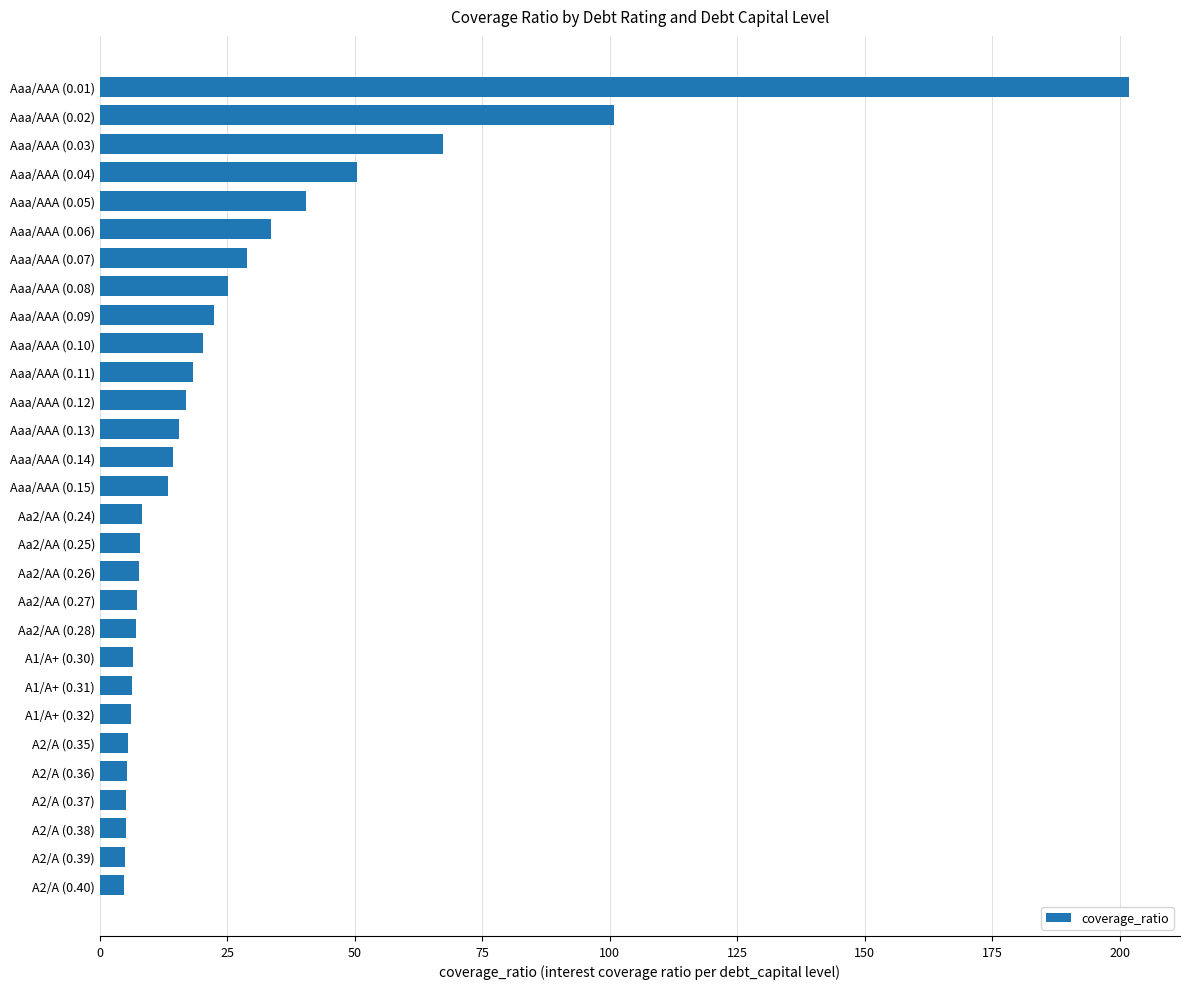

What is the sum of the values at Aaa/AAA (0.07) and A2/A (0.39)?

33.7